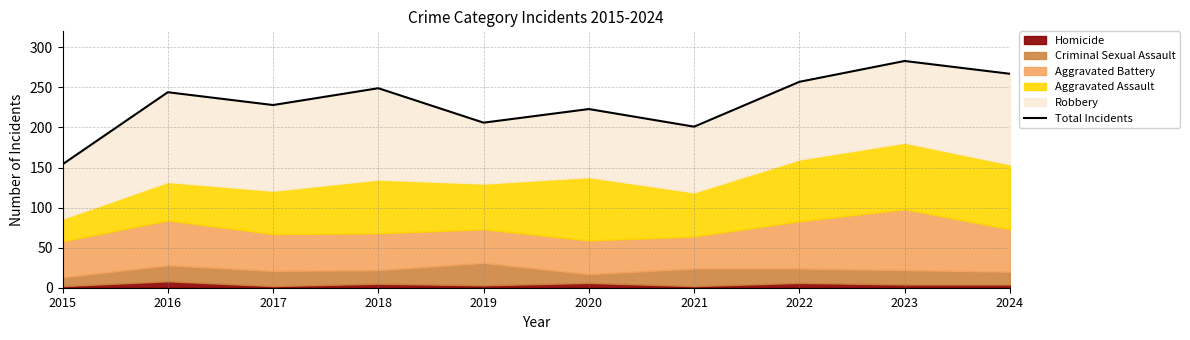

Is it true that the value at 2021 is 201?

True